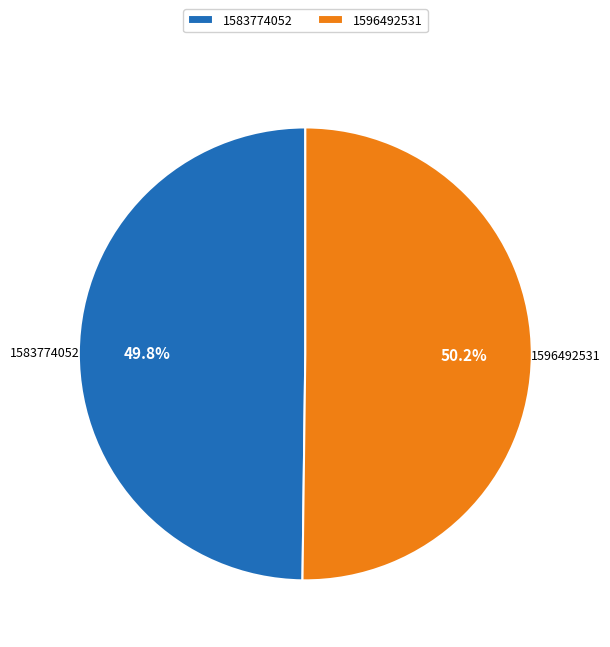

How much of the chart is everything except 1583774052?

50.2%